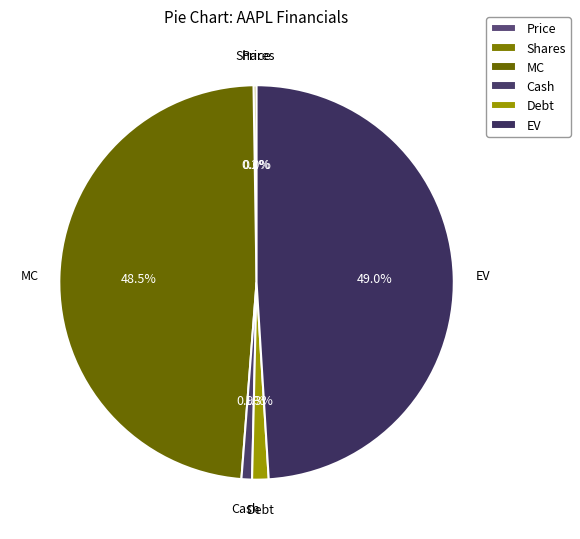

To the nearest percent, what portion does Cash represent?

1%